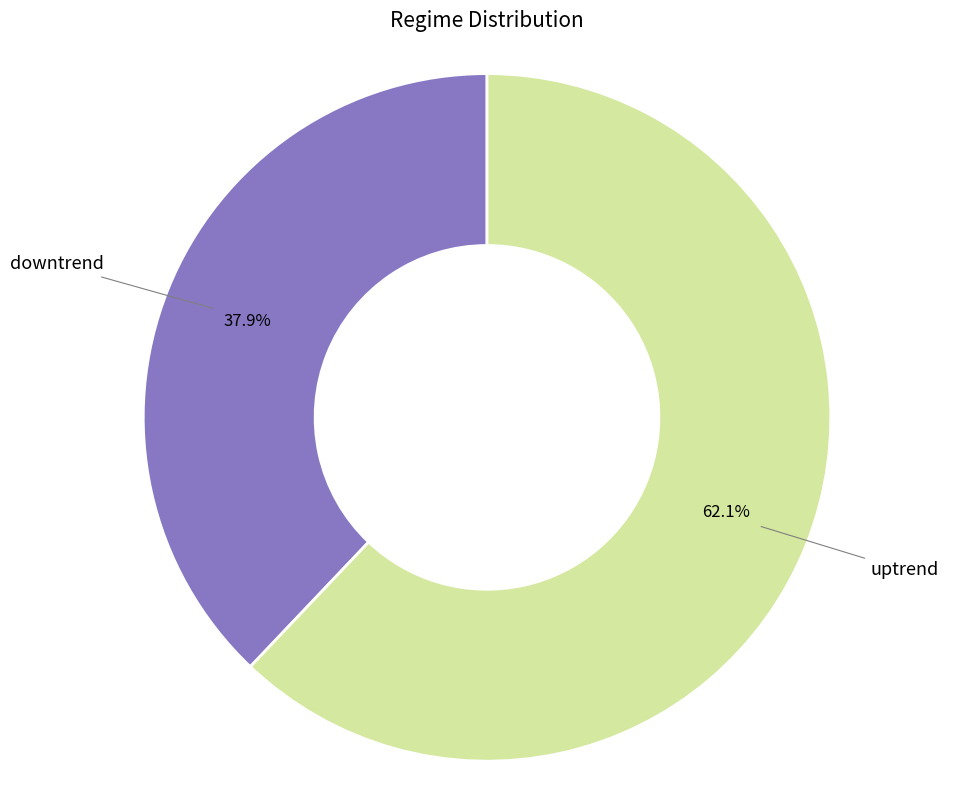

Is there any slice that represents more than half of the pie?

Yes